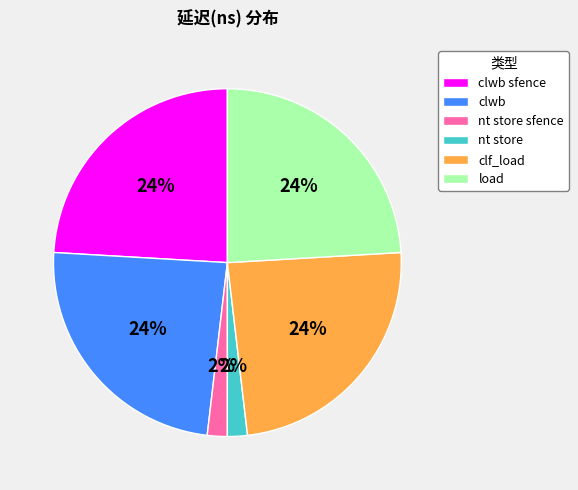

To the nearest percent, what is the difference between the largest and smallest slice percentages?

22%